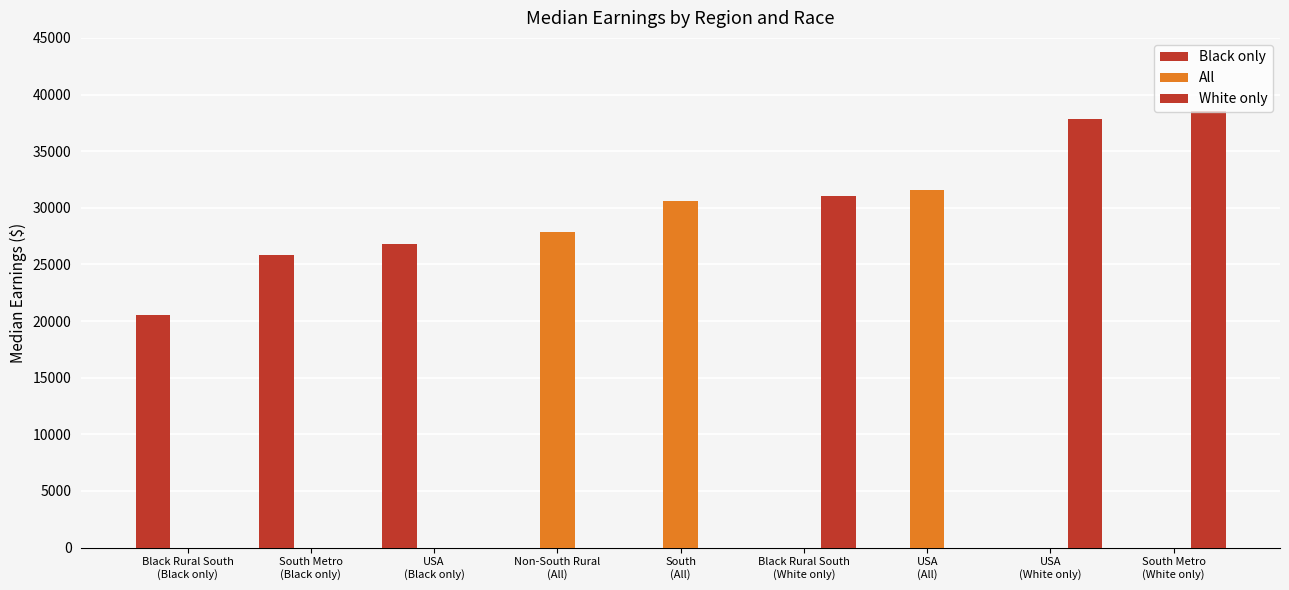

What is the sum of all Black only values?

73169.9